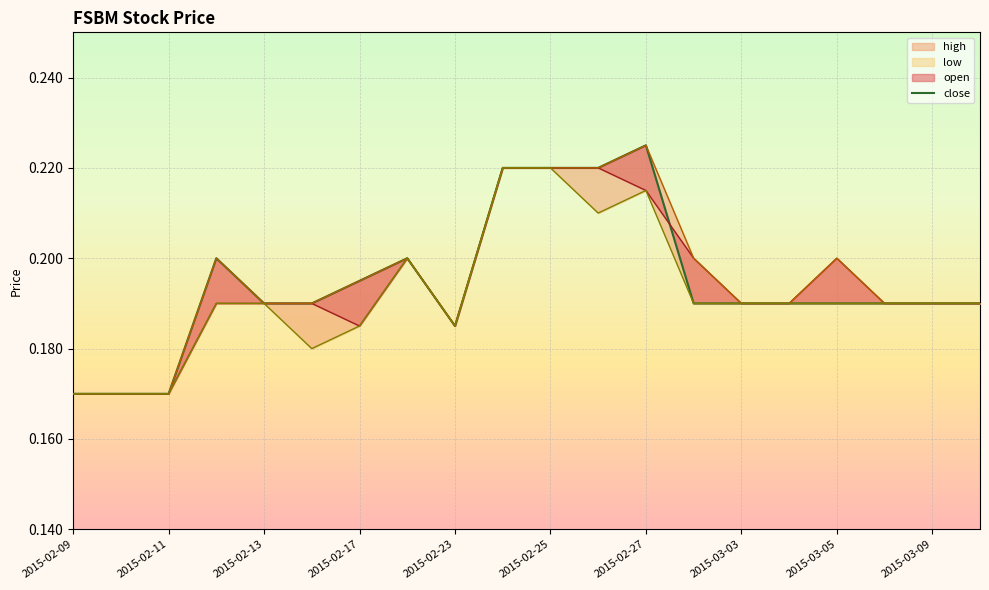

Reading right to left, transcribe all the data shown in this chart.

open: 2015-03-10=0.2	2015-03-09=0.2	2015-03-06=0.2	2015-03-05=0.2	2015-03-04=0.2	2015-03-03=0.2	2015-03-02=0.2	2015-02-27=0.2	2015-02-26=0.2	2015-02-25=0.2	2015-02-24=0.2	2015-02-23=0.2	2015-02-18=0.2	2015-02-17=0.2	2015-02-16=0.2	2015-02-13=0.2	2015-02-12=0.2	2015-02-11=0.2	2015-02-10=0.2	2015-02-09=0.2
high: 2015-03-10=0.2	2015-03-09=0.2	2015-03-06=0.2	2015-03-05=0.2	2015-03-04=0.2	2015-03-03=0.2	2015-03-02=0.2	2015-02-27=0.2	2015-02-26=0.2	2015-02-25=0.2	2015-02-24=0.2	2015-02-23=0.2	2015-02-18=0.2	2015-02-17=0.2	2015-02-16=0.2	2015-02-13=0.2	2015-02-12=0.2	2015-02-11=0.2	2015-02-10=0.2	2015-02-09=0.2
low: 2015-03-10=0.2	2015-03-09=0.2	2015-03-06=0.2	2015-03-05=0.2	2015-03-04=0.2	2015-03-03=0.2	2015-03-02=0.2	2015-02-27=0.2	2015-02-26=0.2	2015-02-25=0.2	2015-02-24=0.2	2015-02-23=0.2	2015-02-18=0.2	2015-02-17=0.2	2015-02-16=0.2	2015-02-13=0.2	2015-02-12=0.2	2015-02-11=0.2	2015-02-10=0.2	2015-02-09=0.2
close: 2015-03-10=0.2	2015-03-09=0.2	2015-03-06=0.2	2015-03-05=0.2	2015-03-04=0.2	2015-03-03=0.2	2015-03-02=0.2	2015-02-27=0.2	2015-02-26=0.2	2015-02-25=0.2	2015-02-24=0.2	2015-02-23=0.2	2015-02-18=0.2	2015-02-17=0.2	2015-02-16=0.2	2015-02-13=0.2	2015-02-12=0.2	2015-02-11=0.2	2015-02-10=0.2	2015-02-09=0.2